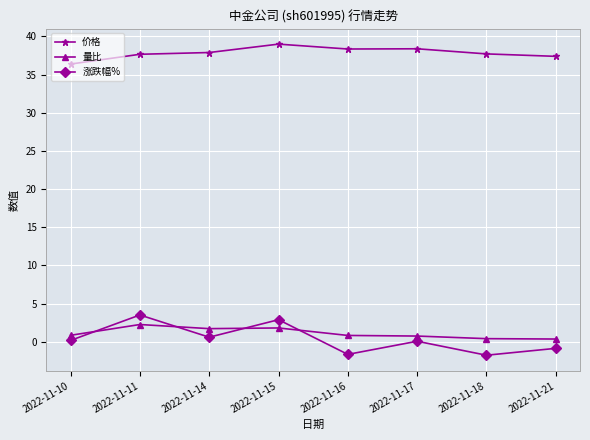

What is the minimum value for 价格?

36.4